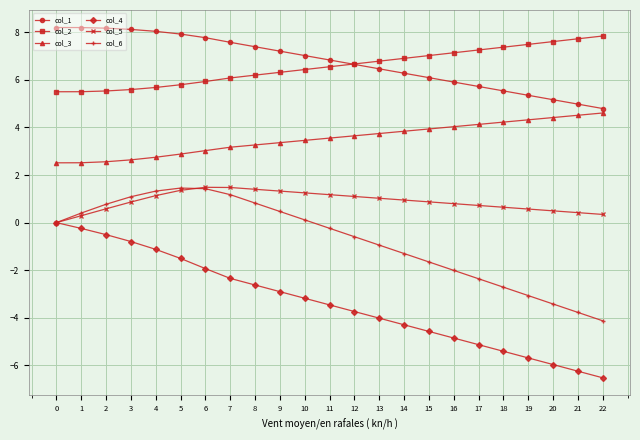

True or false: col_2 and col_3 intersect in this chart.

False